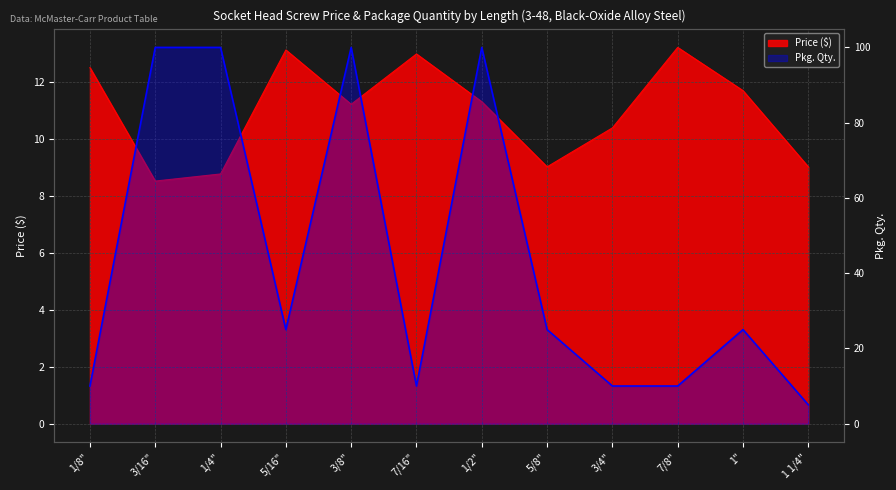

What is the difference between the Price ($) values at 1 1/4" and 1/8"?

3.5